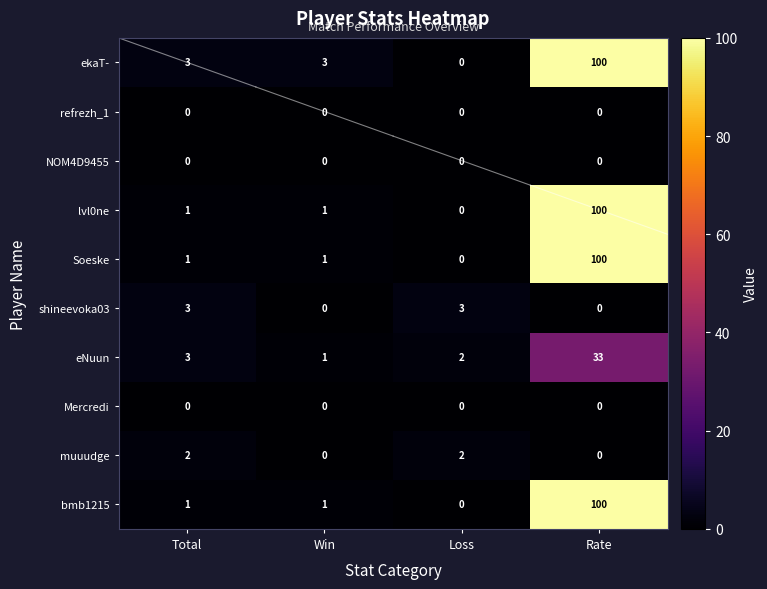

The muuudge series shows 0 at Win. True or false?

True